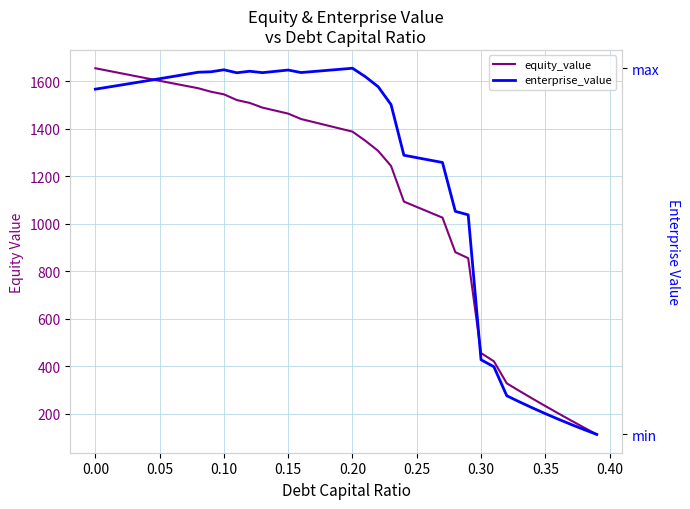

Which series has the largest total across all categories?

enterprise_value